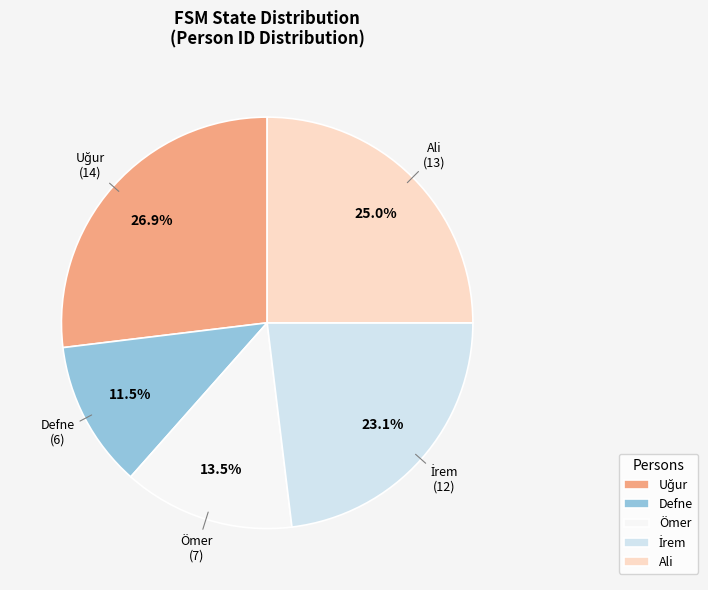

Which slice is the smallest?

Defne